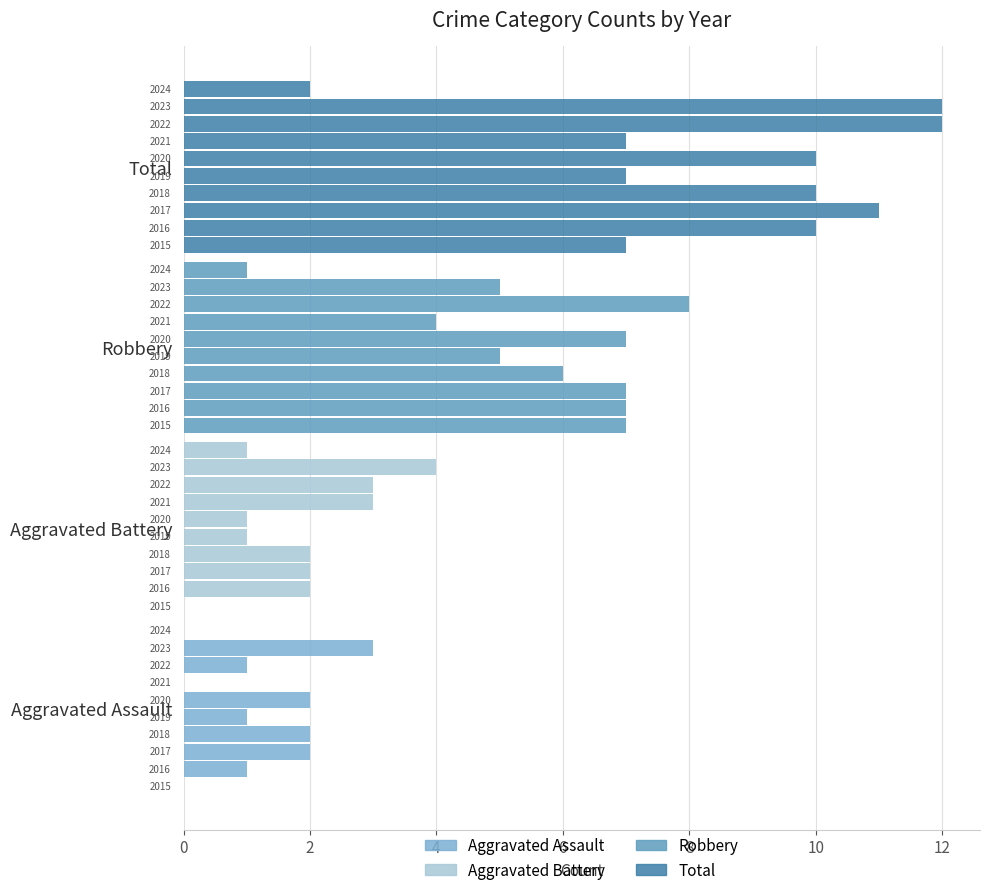

Reading left to right, list all the values displayed in this chart.

Aggravated Assault: 0	1	2	2	1	2	0	1	3	0
Aggravated Battery: 0	2	2	2	1	1	3	3	4	1
Robbery: 7	7	7	6	5	7	4	8	5	1
Total: 7	10	11	10	7	10	7	12	12	2